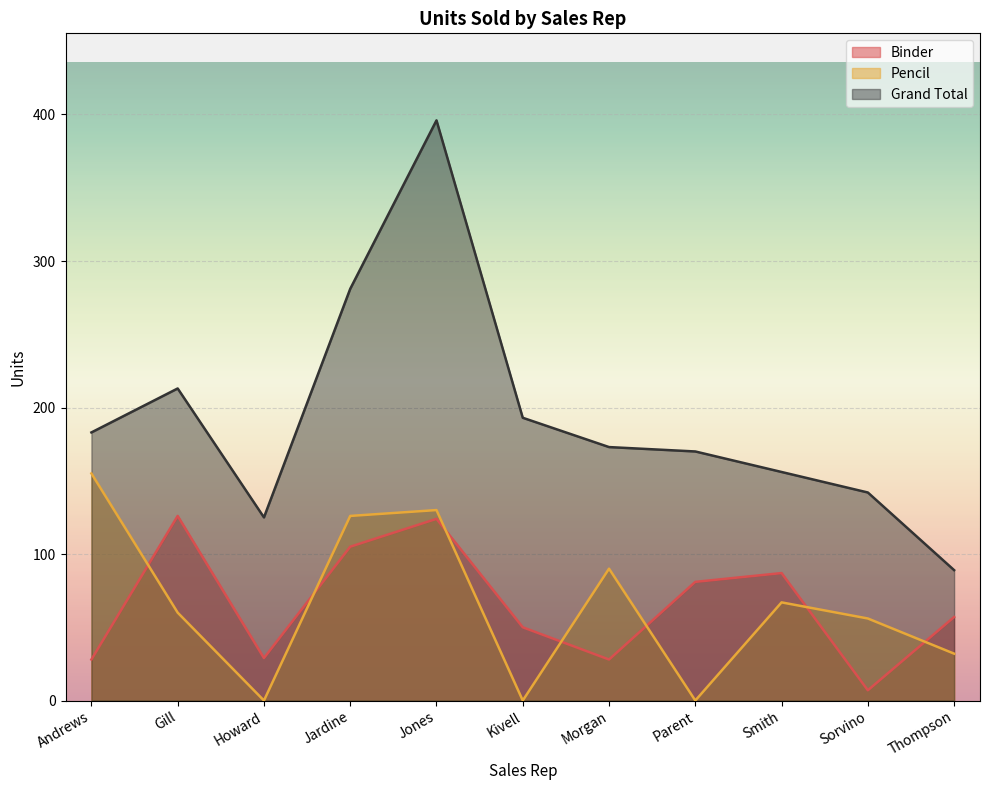

What is the difference between the Grand Total values at Jardine and Smith?

125